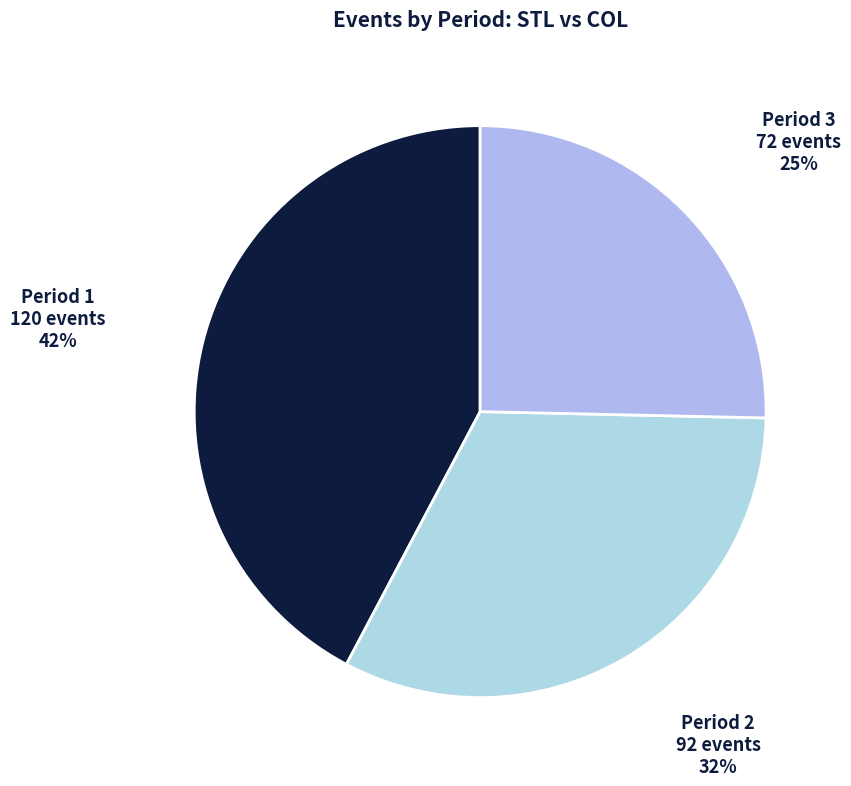

Count the number of slices in the pie.

3